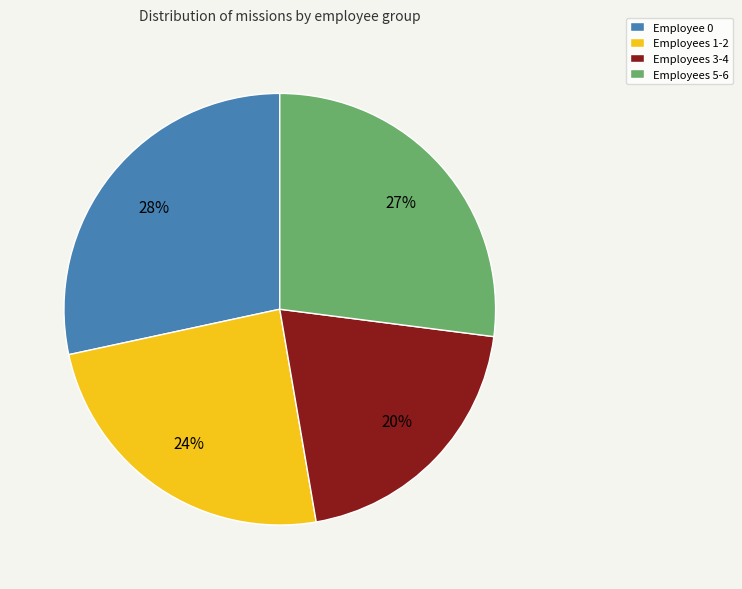

Between Employees 5-6 and Employees 3-4, which is larger?

Employees 5-6